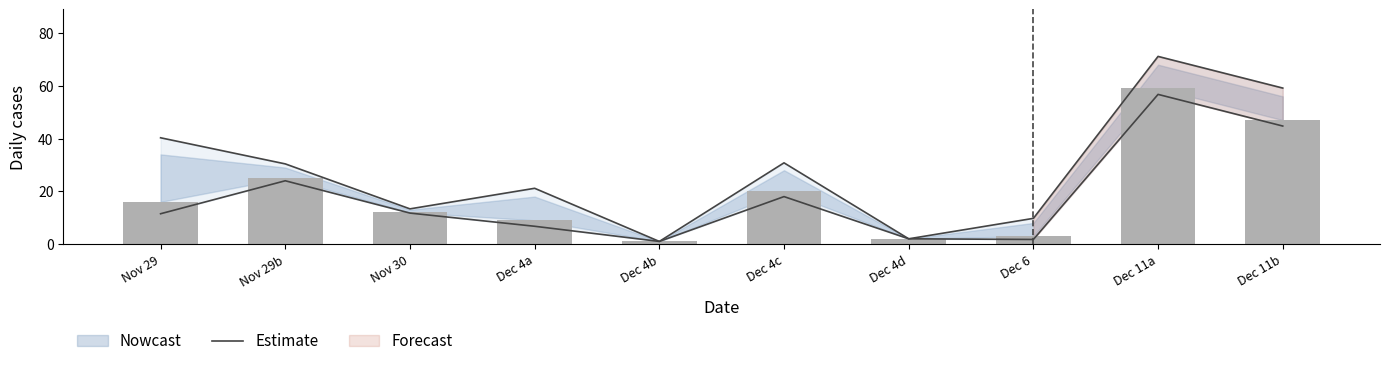

What is the greatest value displayed?

71.2